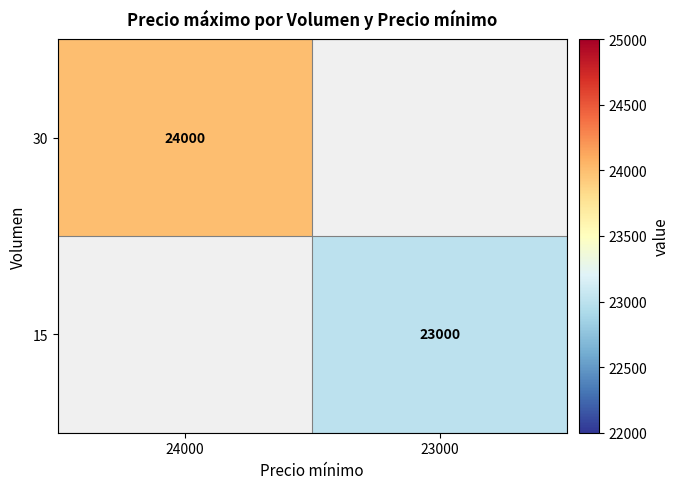

How many distinct data groups are displayed?

2